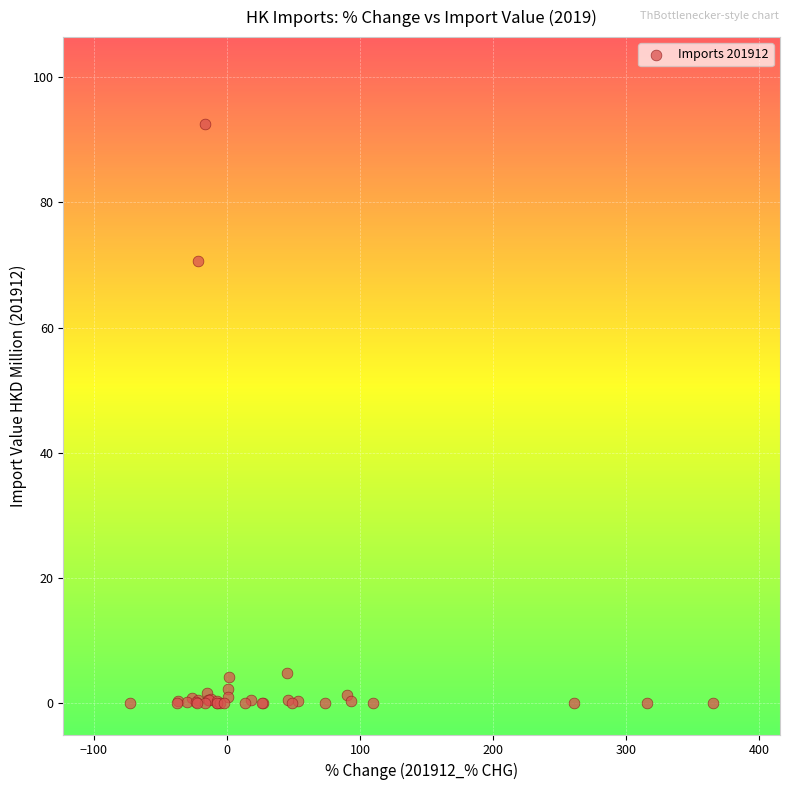

What Y value in the scatter plot is closest to 46?

70.6